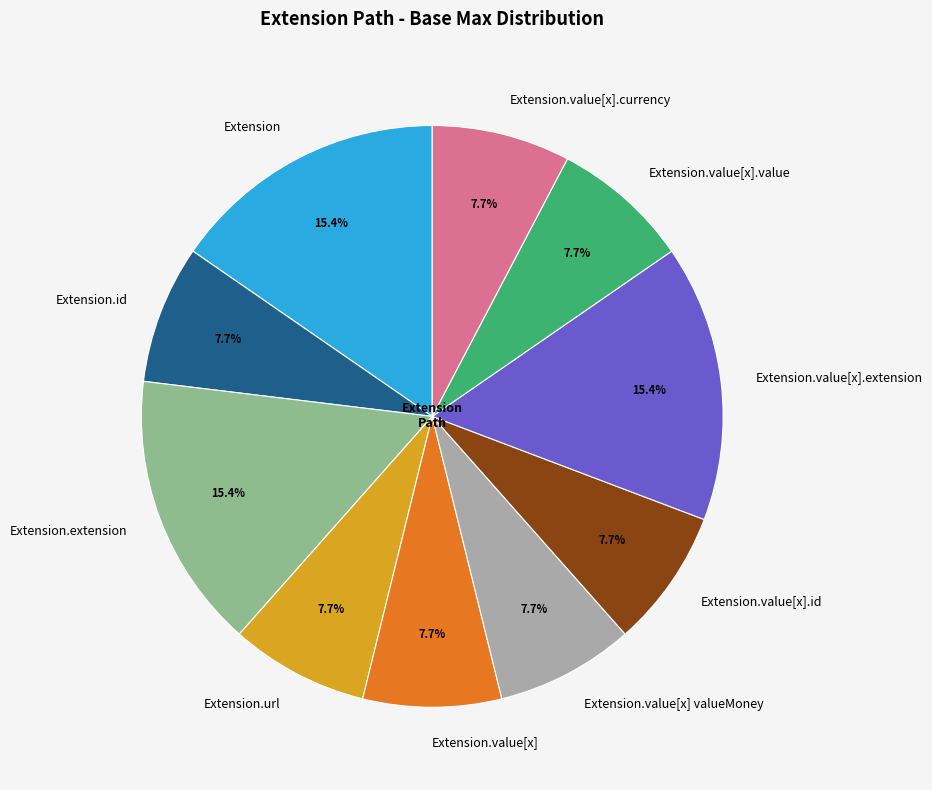

Does Extension.value[x] account for over 50% of the chart?

No